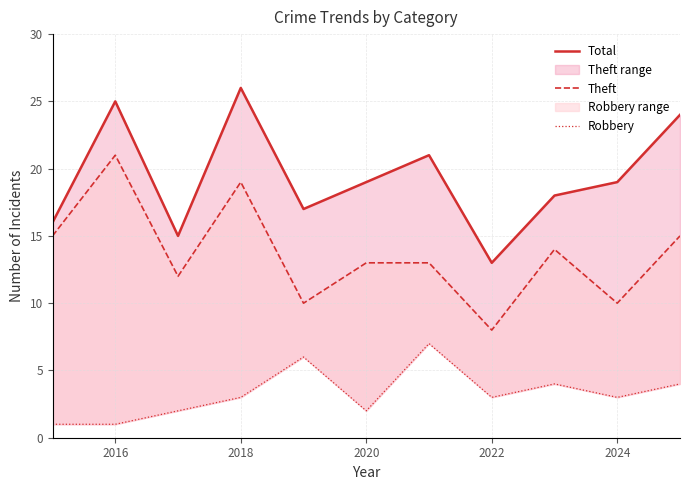

True or false: Robbery and Total cross at least once.

False